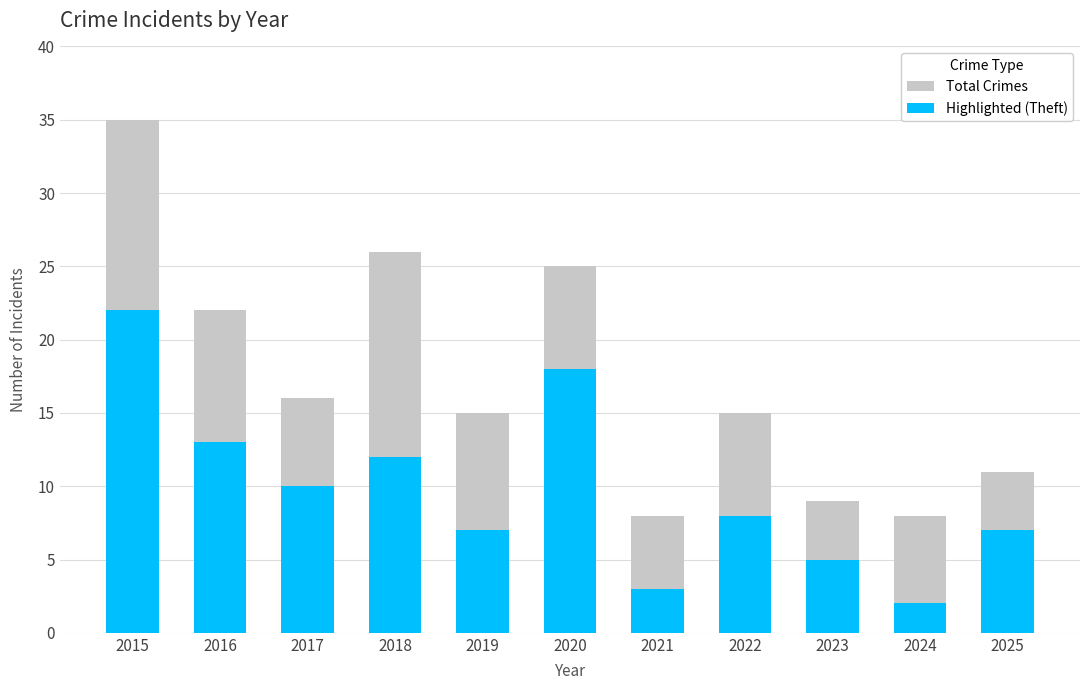

How many distinct data groups are displayed?

2